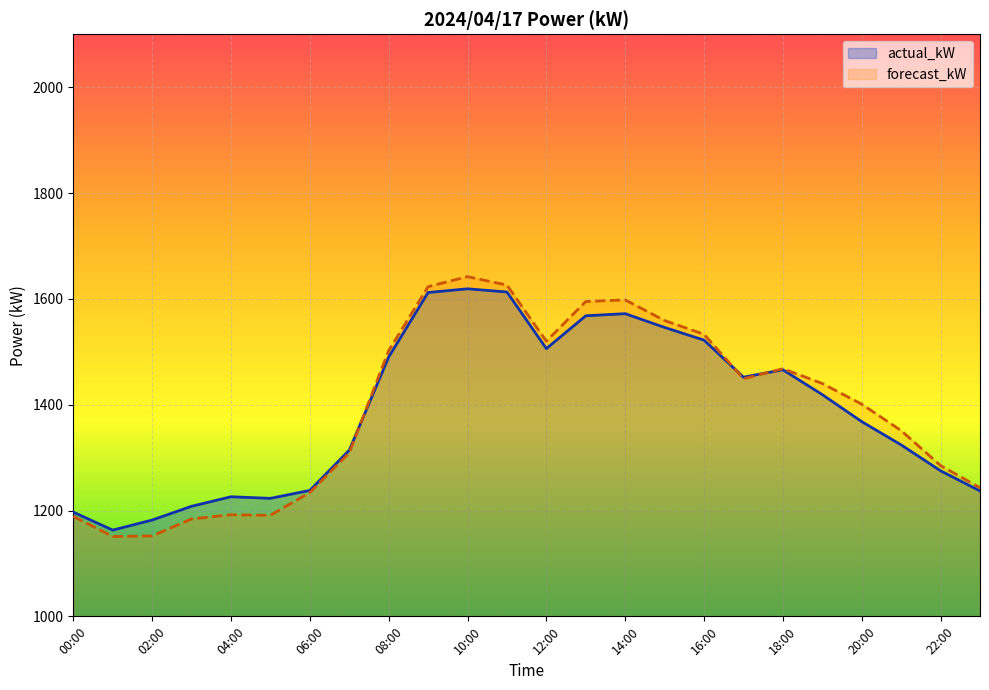

Between 04:00 and 23:00, which series saw the biggest shift?

forecast_kW